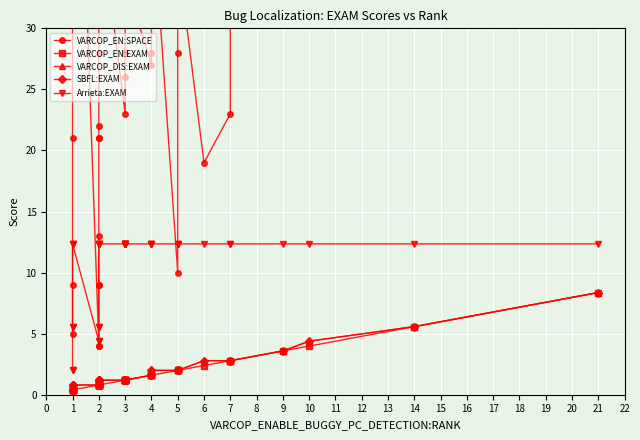

Which series has the largest total across all categories?

VARCOP_EN:SPACE